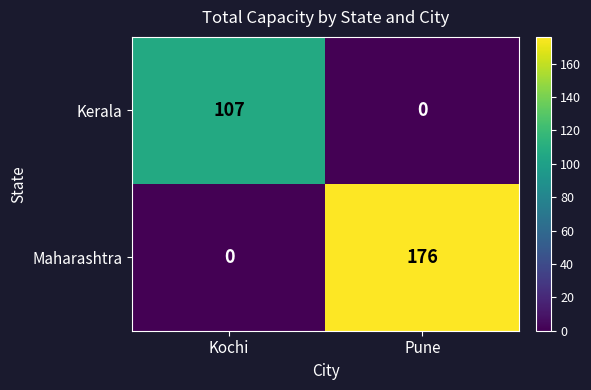

Reading left to right, list all the values displayed in this chart.

Kerala: 107	0
Maharashtra: 0	176